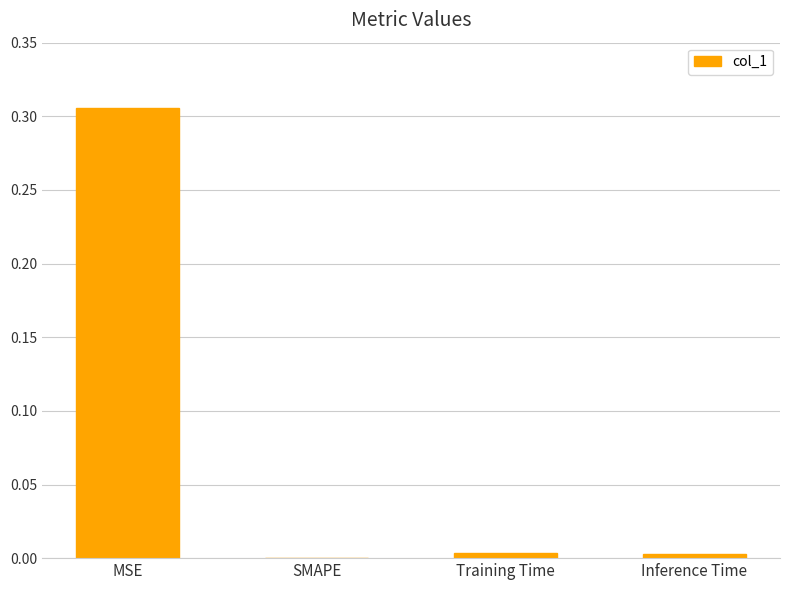

Where is the data nearest to the value 0?

SMAPE